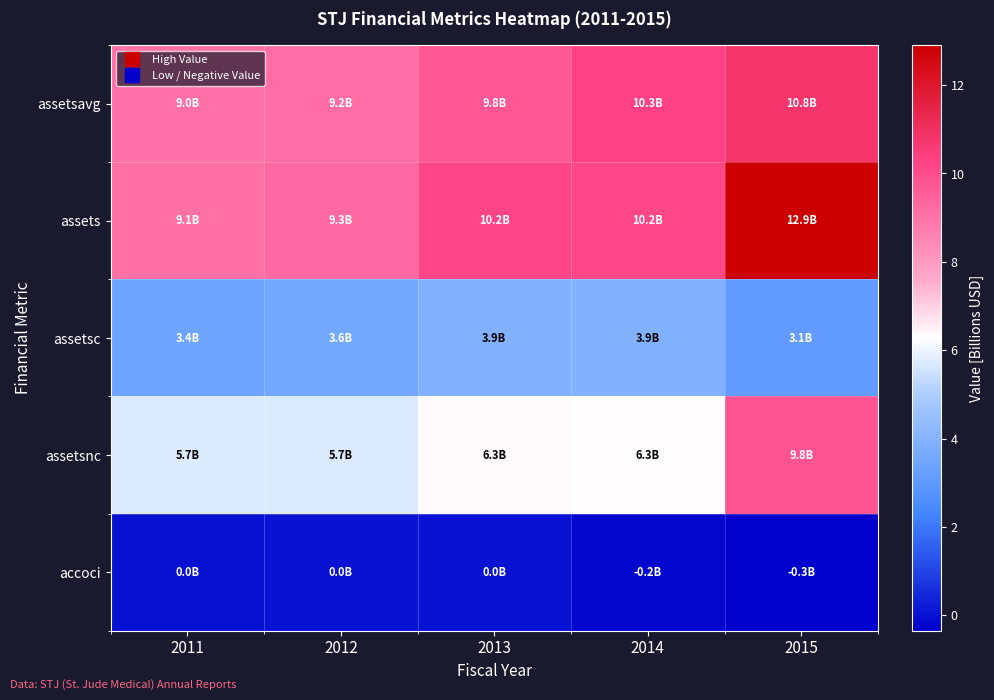

Which category has the lowest value across all series?

2015